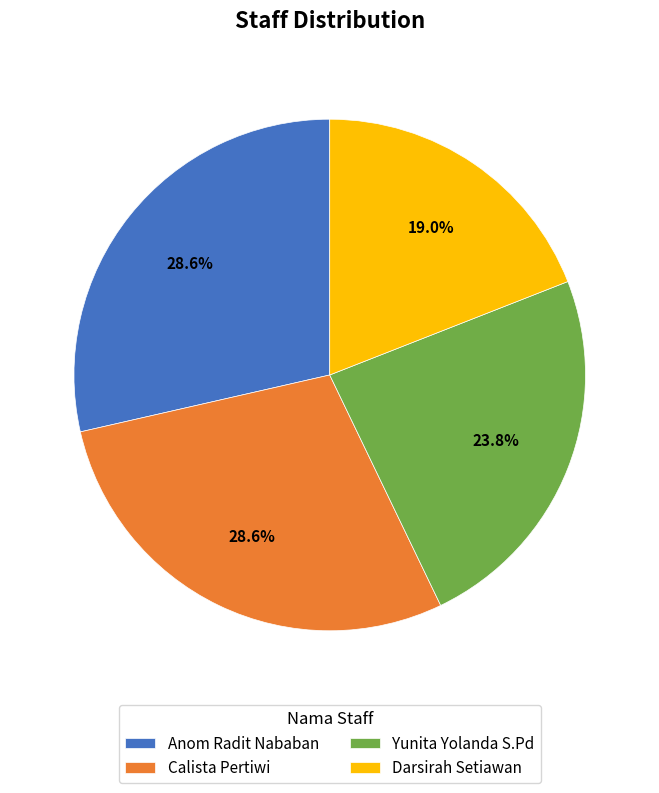

To the nearest percent, what percentage of the pie is Darsirah Setiawan?

19%